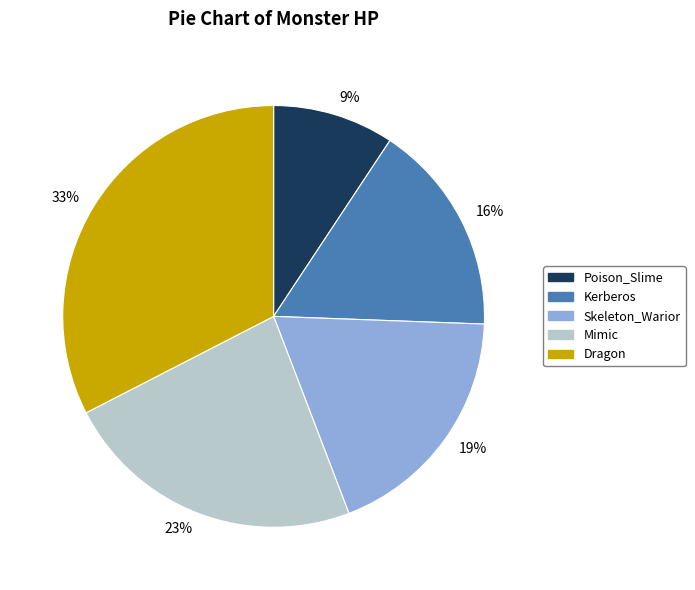

Is Dragon the majority of the pie?

No